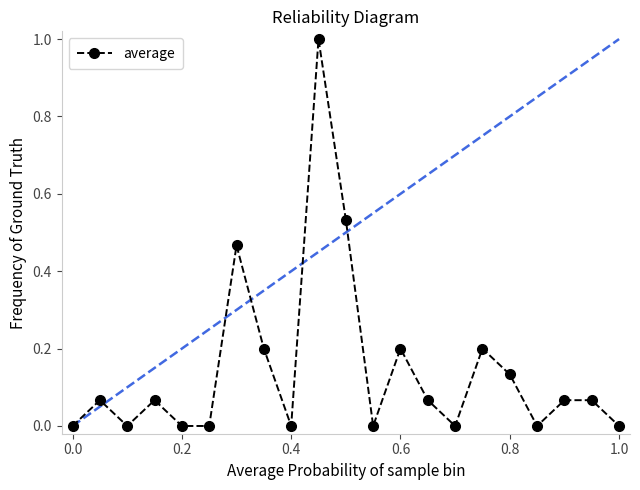

What is the difference between the maximum and minimum values?

1.0